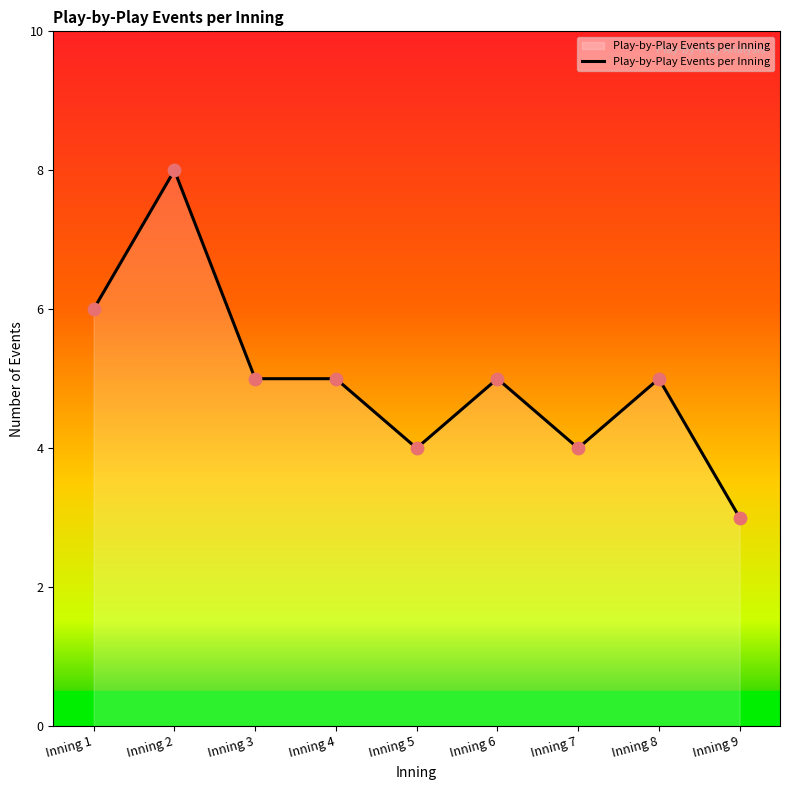

What is the change in value from Inning 6 to Inning 9?

-2